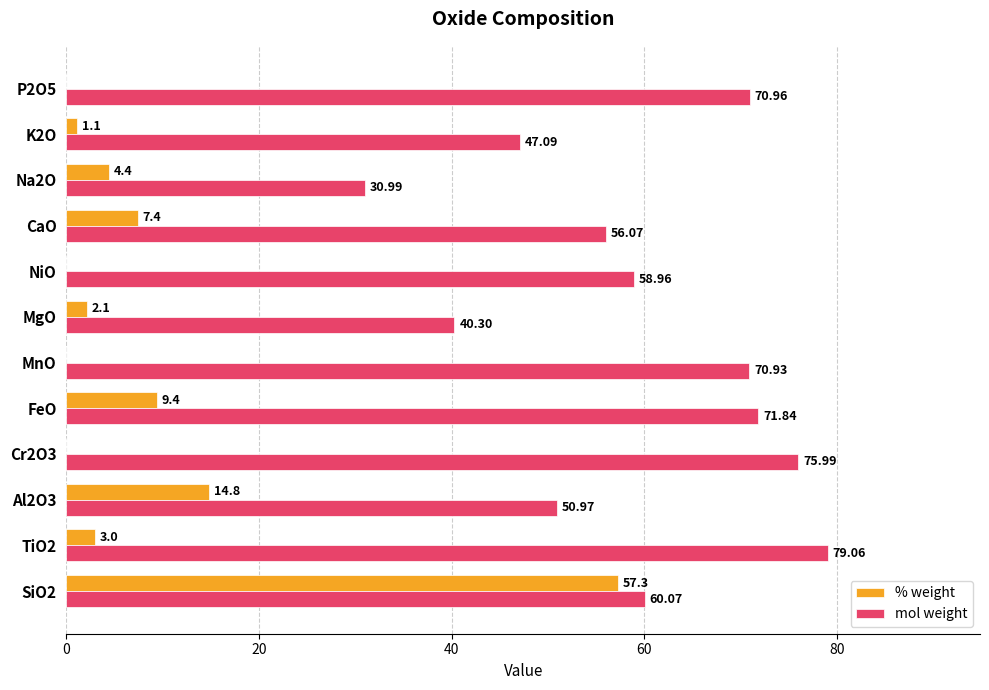

What are all the series names shown in the legend?

% weight, mol weight